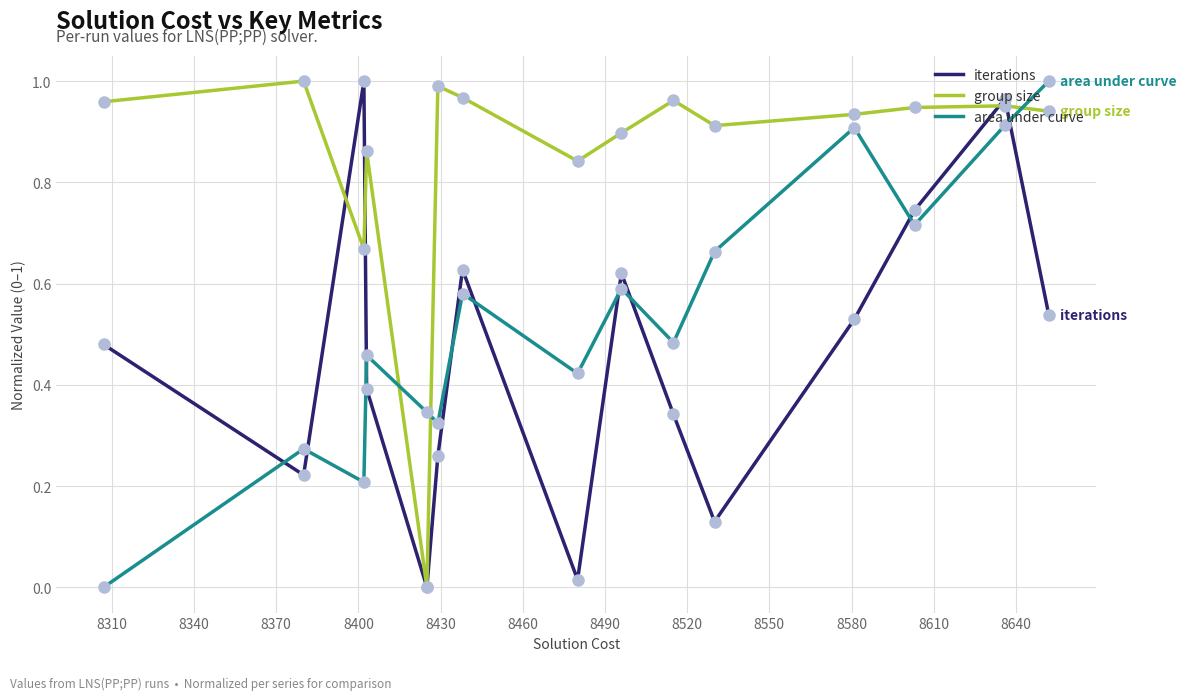

Which series has the largest total across all categories?

group size